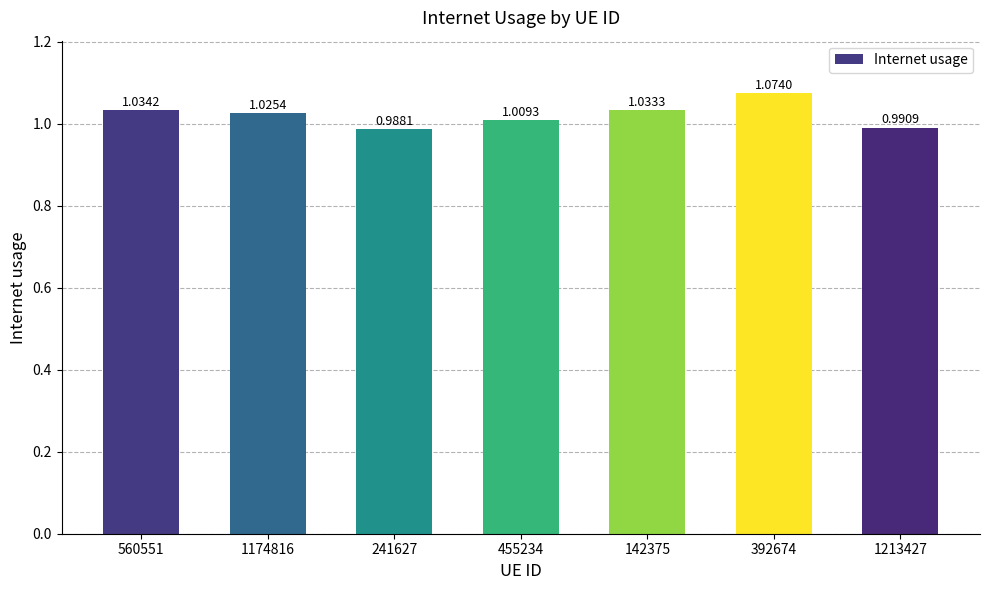

How many categories are shown in the chart?

7